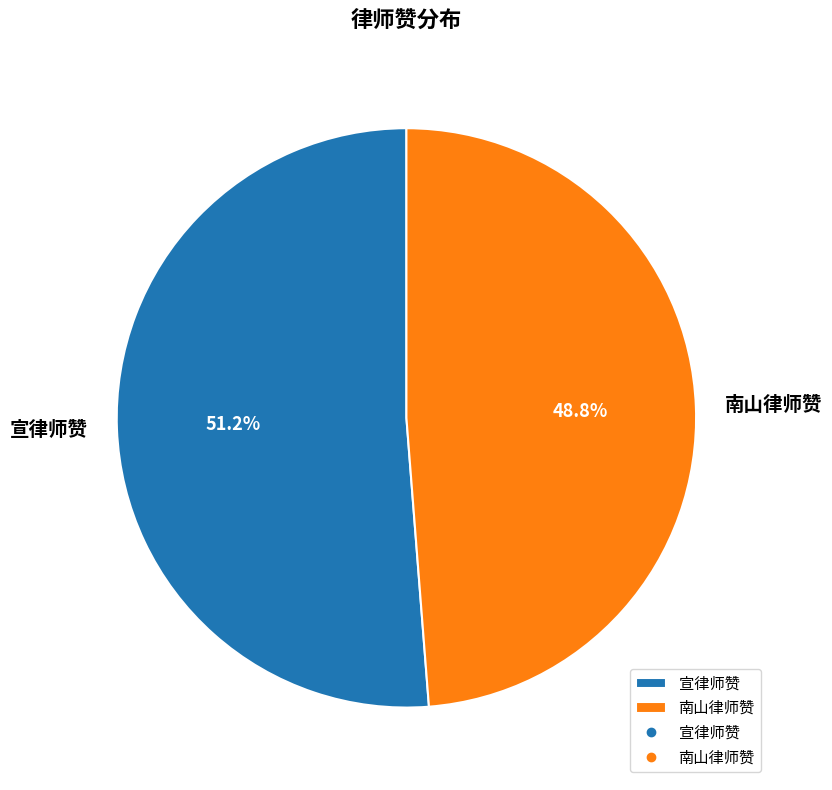

What is the smallest slice in the pie chart?

南山律师赞